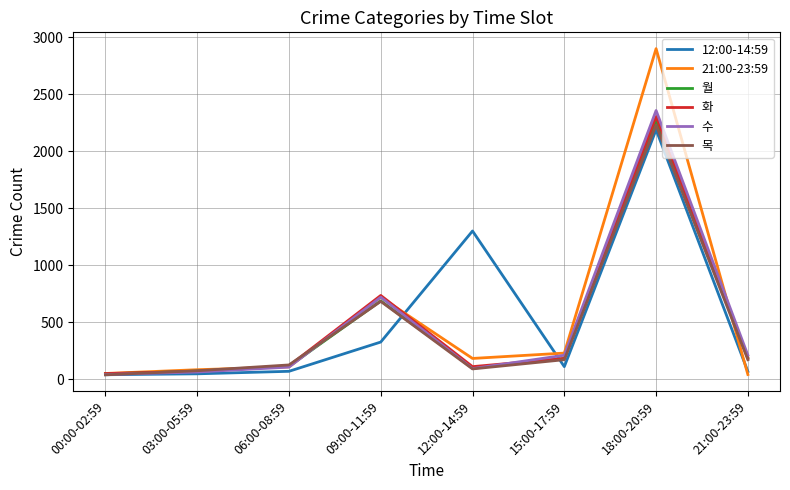

The value of 수 at 18:00-20:59 is 2358. True or false?

True